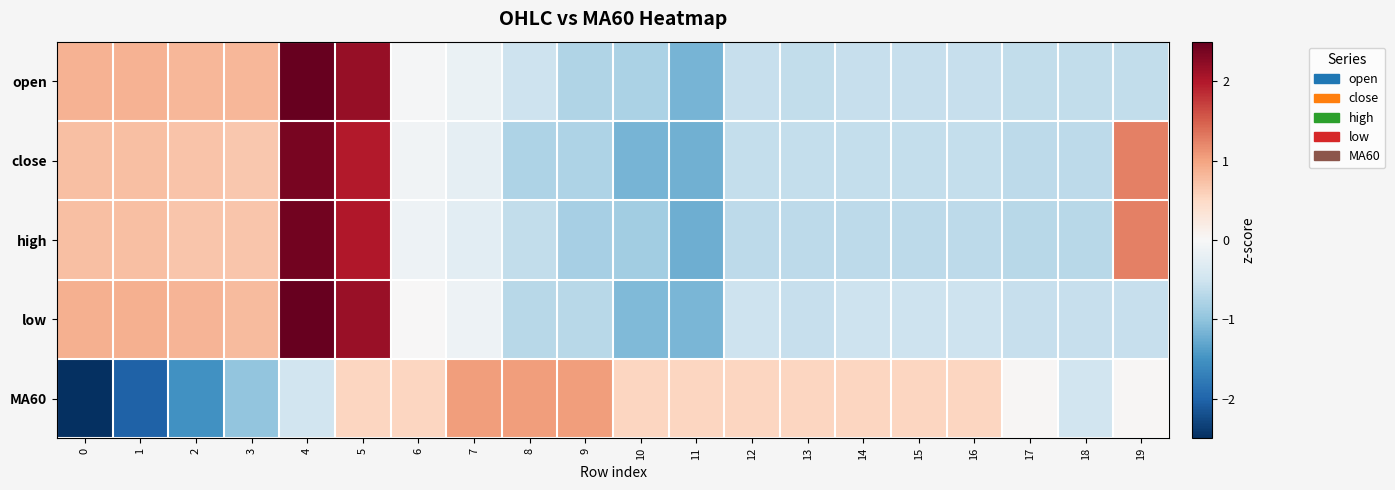

What is the difference between the highest and lowest values at 15?

1.2